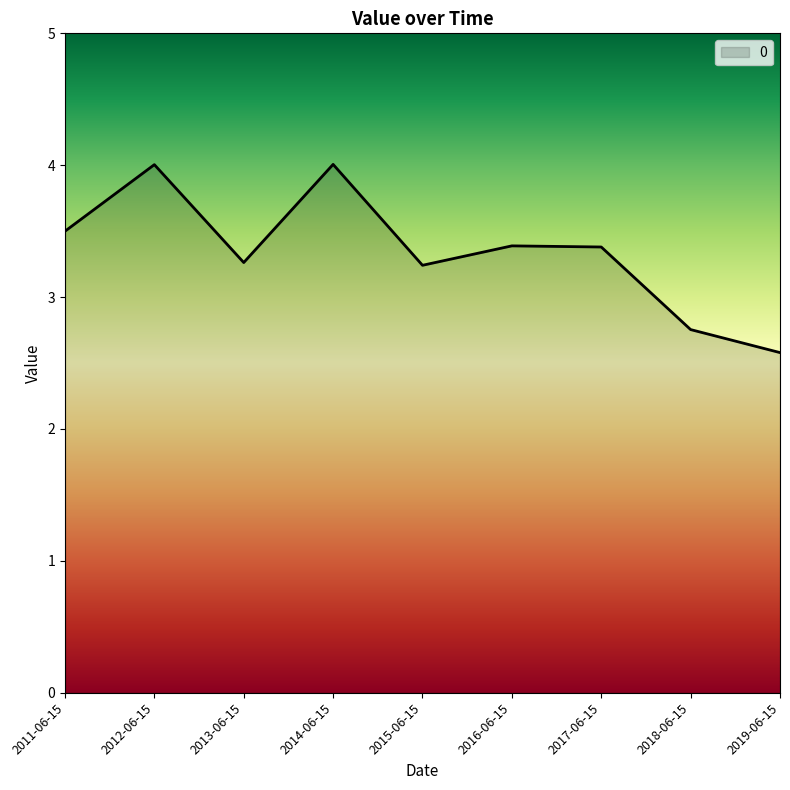

The value at 2014-06-15 is 2.6. True or false?

False